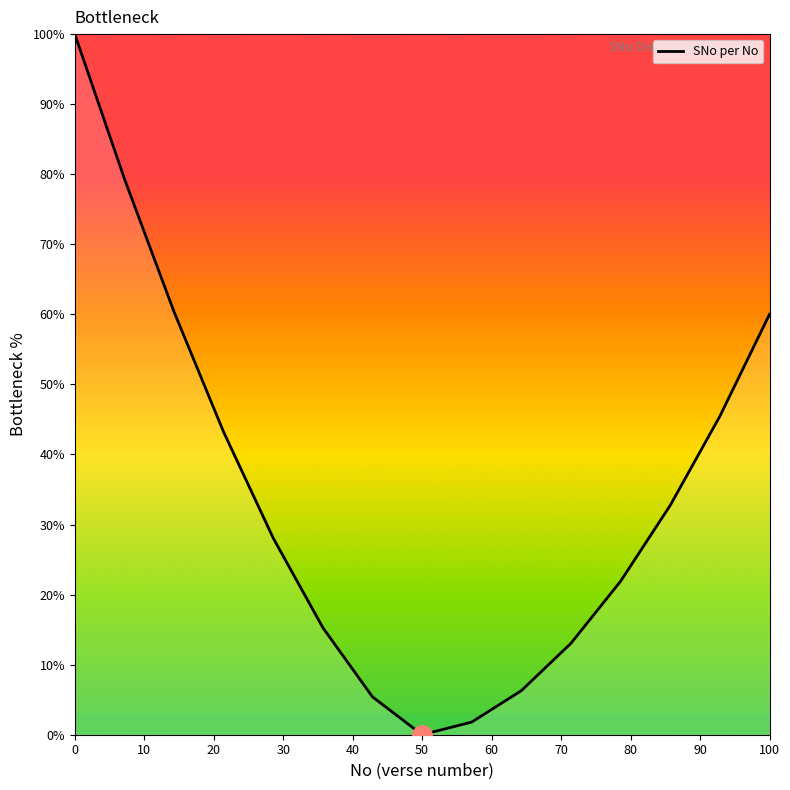

What is the difference between the maximum and minimum values?

100.0